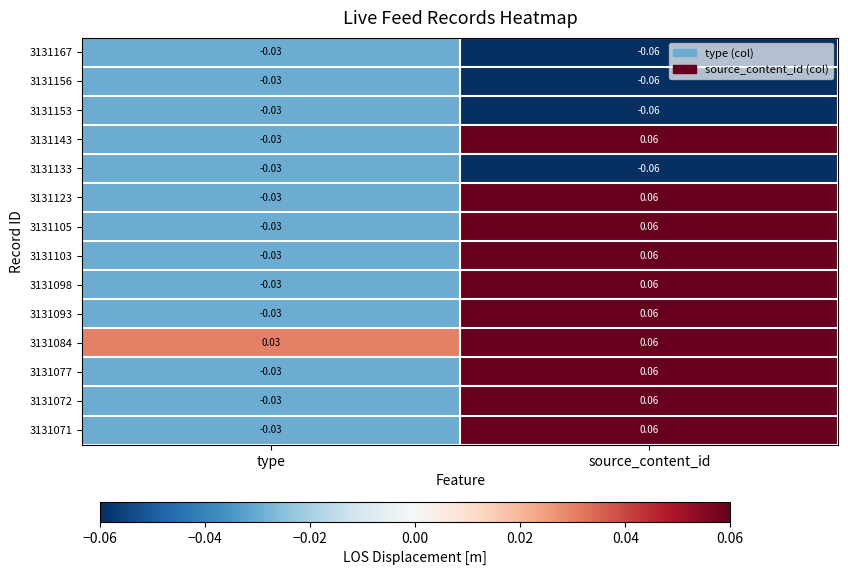

Rank the categories by 3131153 value from highest to lowest.

type, source_content_id